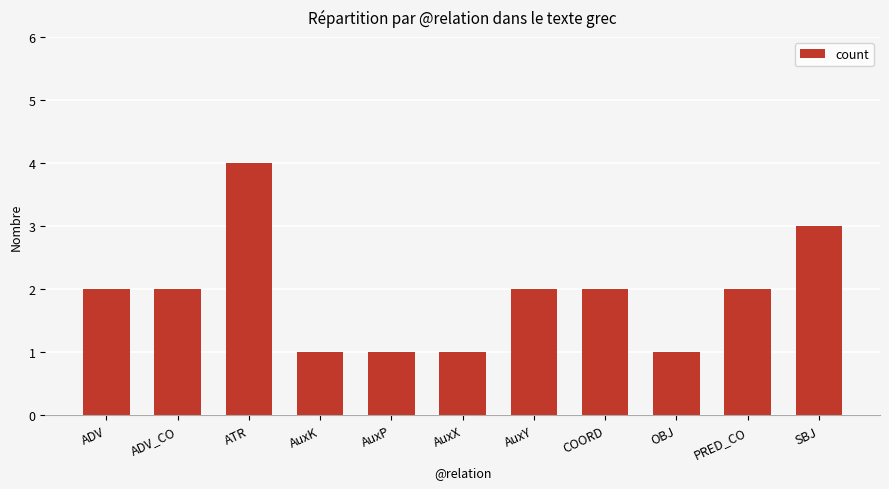

How many distinct data groups are displayed?

1